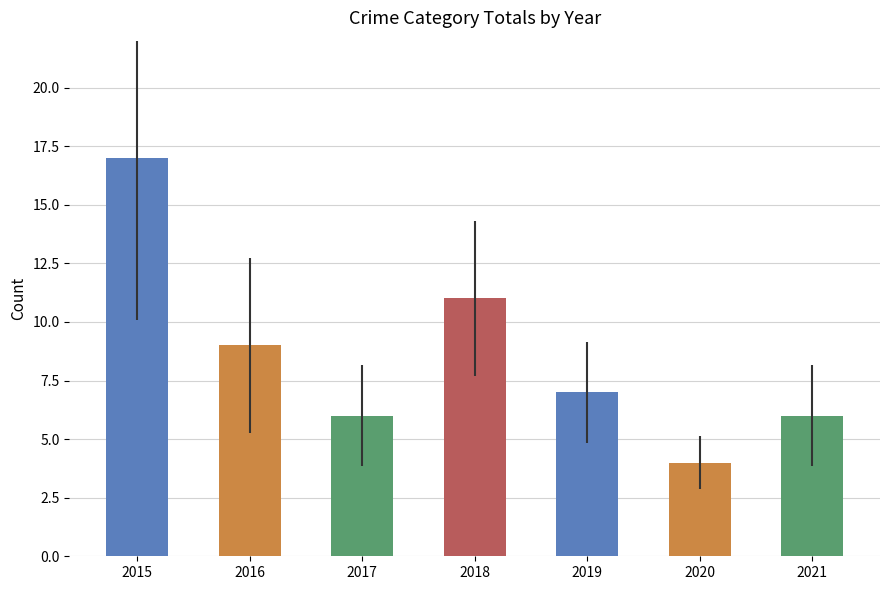

What is the difference between the maximum and second lowest values?

11